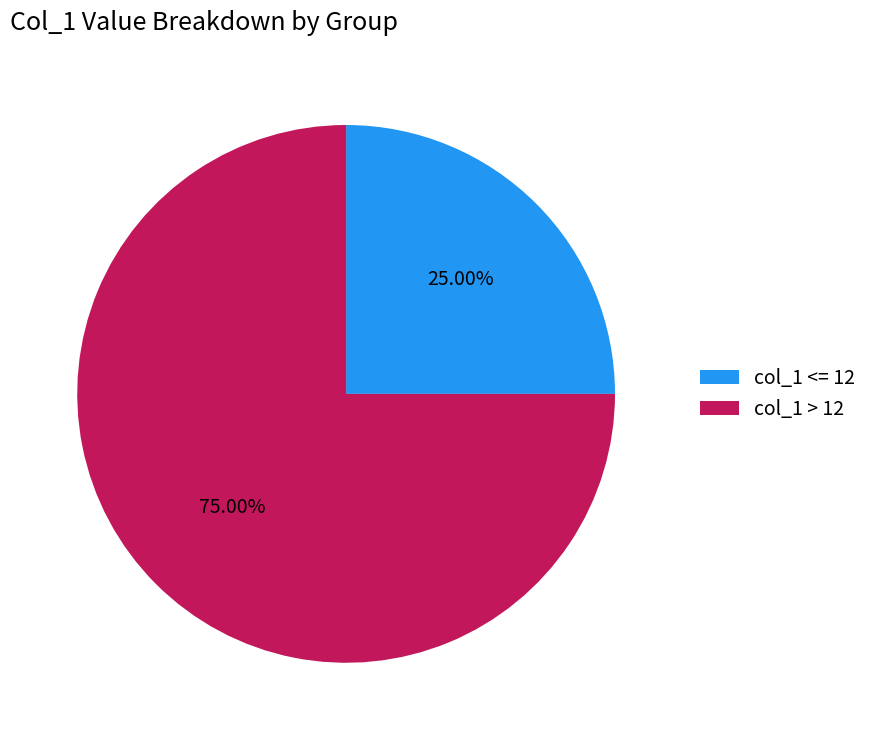

Do col_1 <= 12 and col_1 > 12 together represent more than half of the pie?

Yes